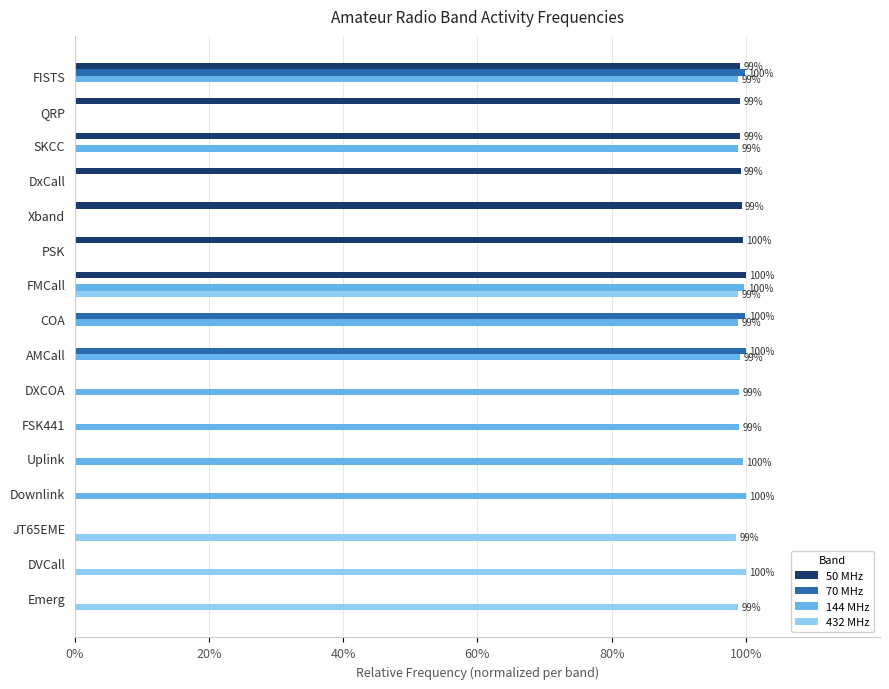

The value of 70 MHz at DVCall is 0.0. True or false?

True